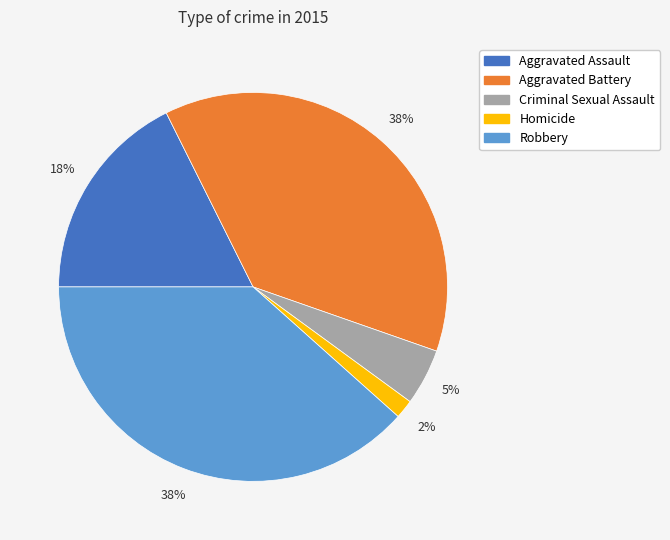

True or false: Homicide accounts for 2% of the total.

True